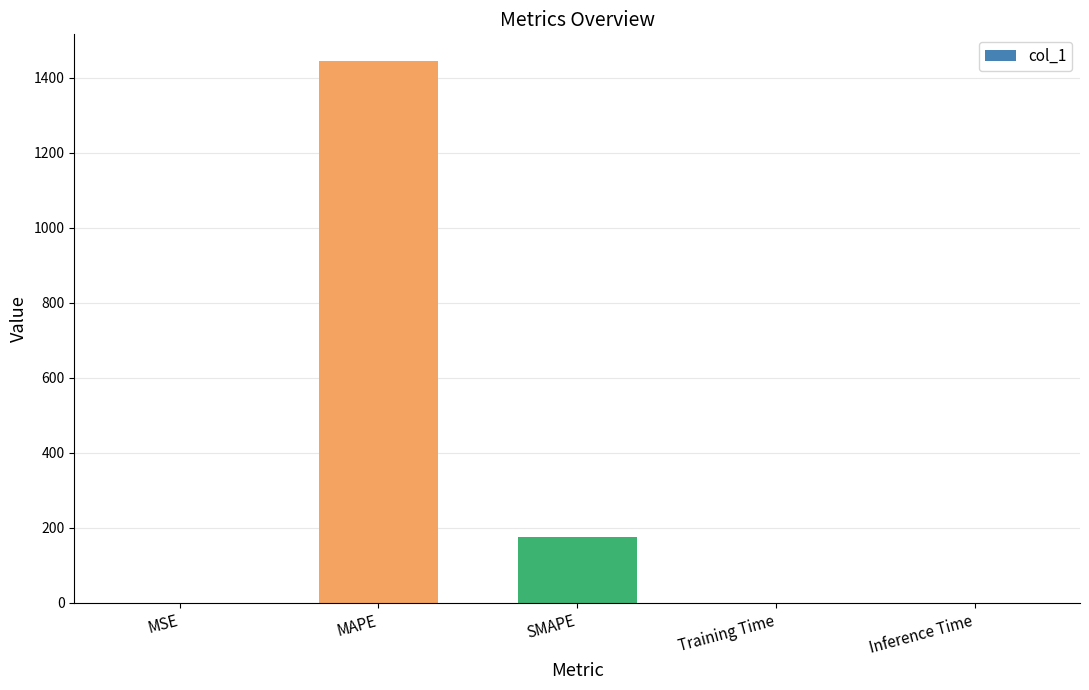

True or false: the data shows 0.0 at Training Time.

True